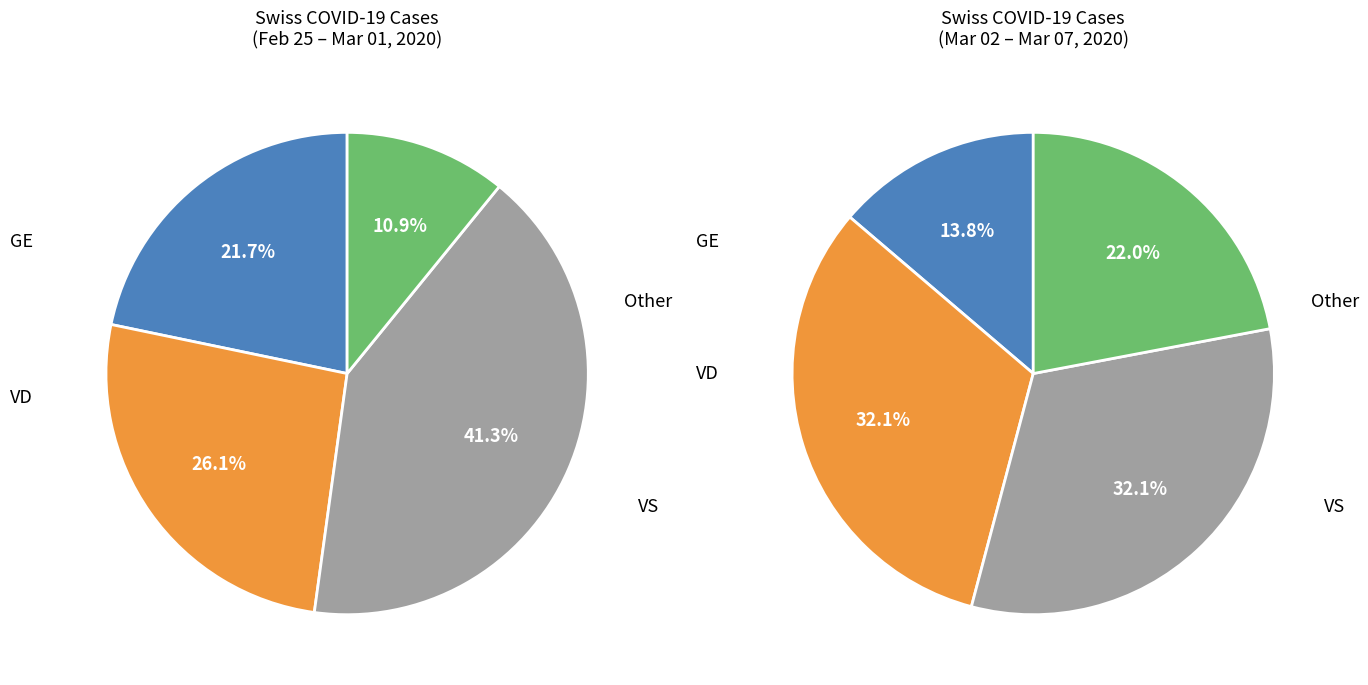

The 2020-02-26 slice represents 0% of the pie. True or false?

True